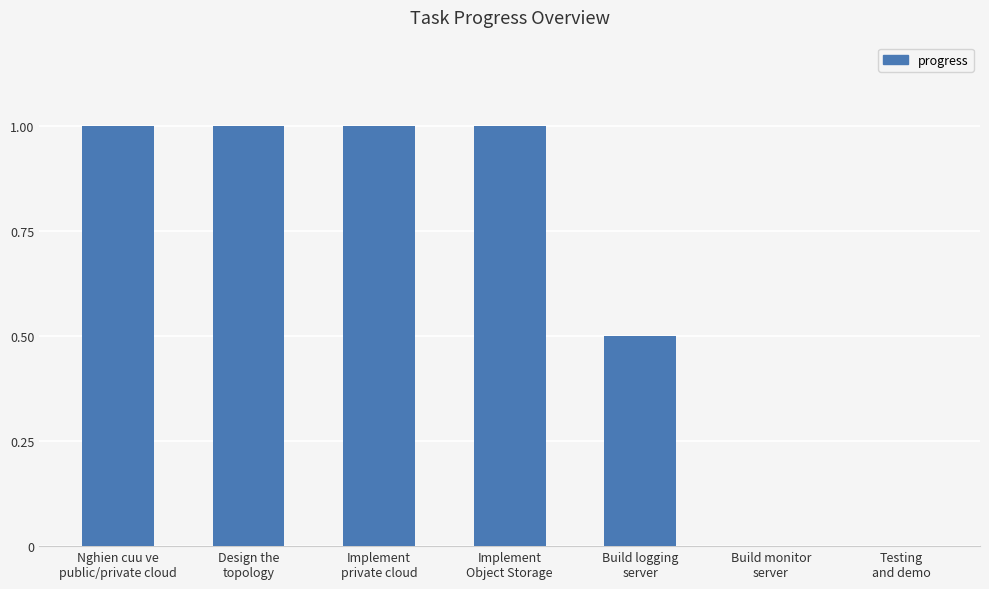

What is the sum of all values?

4.5